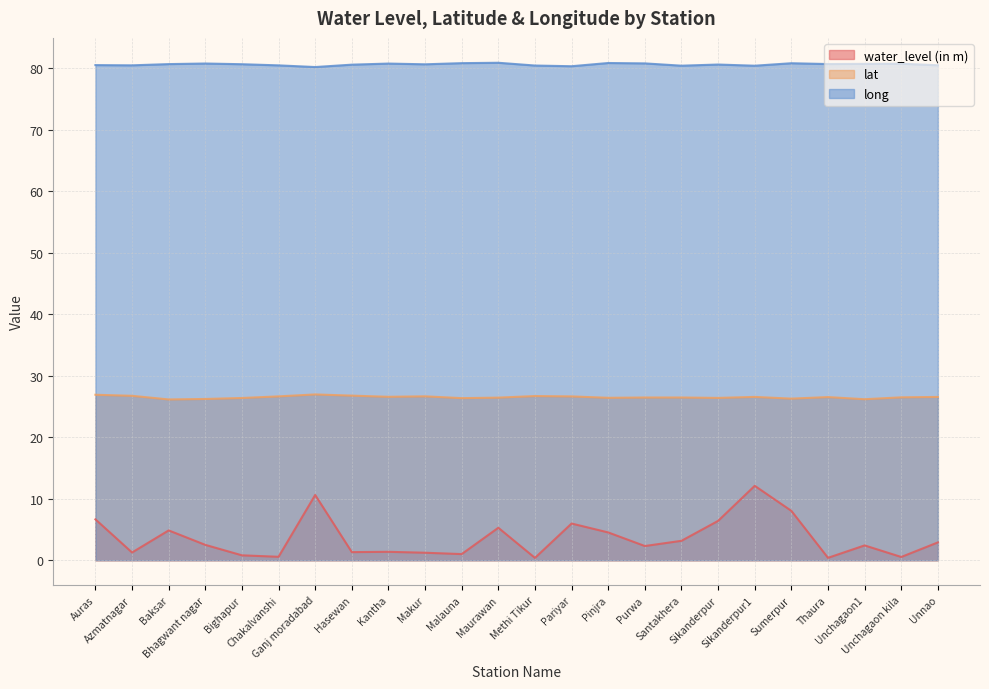

Reading left to right, extract all data points from this chart.

water_level (in m): 6.7	1.3	4.8	2.5	0.8	0.6	10.6	1.3	1.4	1.2	1.0	5.3	0.4	6.0	4.5	2.3	3.2	6.4	12.1	8.0	0.4	2.4	0.5	2.9
lat: 26.9	26.7	26.1	26.2	26.4	26.6	27.0	26.8	26.6	26.6	26.4	26.4	26.7	26.6	26.4	26.5	26.5	26.4	26.6	26.3	26.5	26.2	26.5	26.6
long: 80.5	80.5	80.7	80.8	80.6	80.5	80.2	80.6	80.8	80.6	80.8	80.9	80.4	80.3	80.8	80.8	80.4	80.6	80.4	80.8	80.7	80.7	80.7	80.5